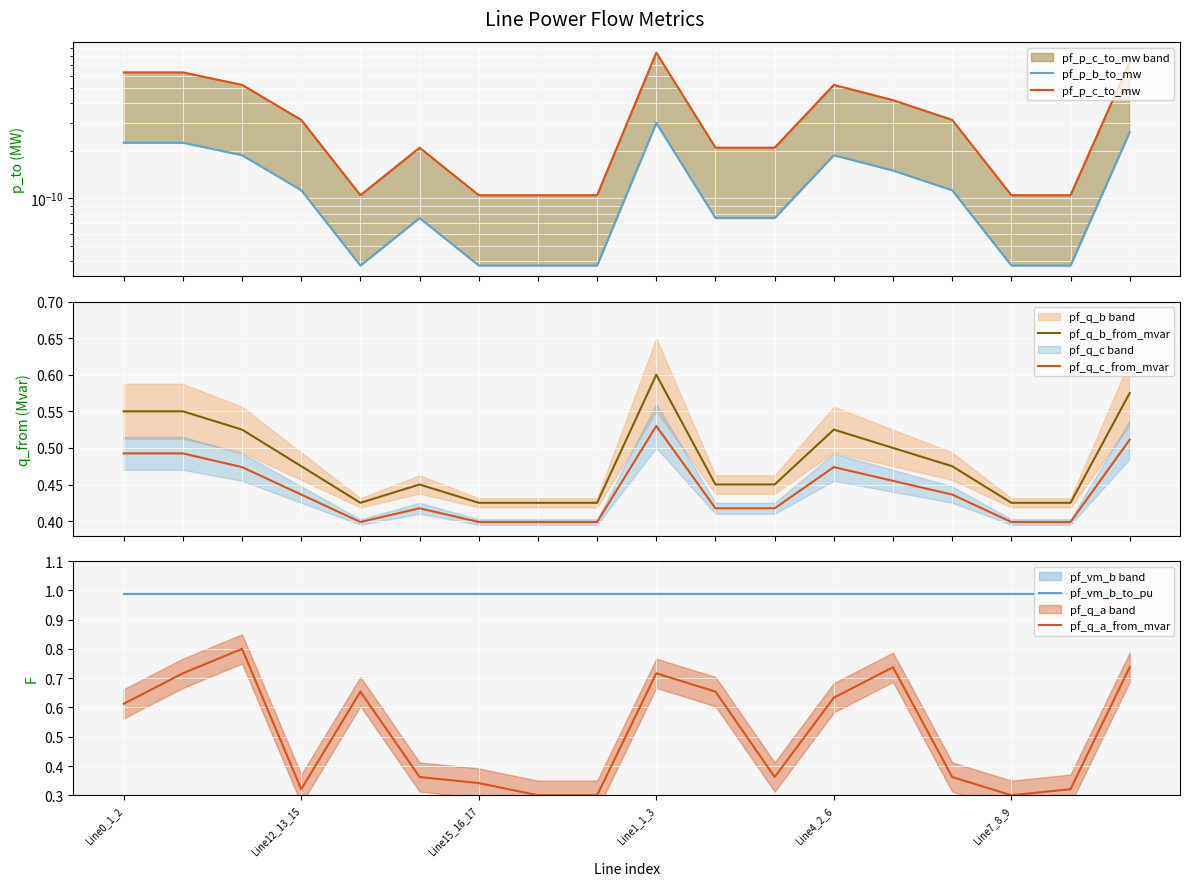

True or false: pf_q_b_from_mvar and pf_q_c_from_mvar cross at least once.

False